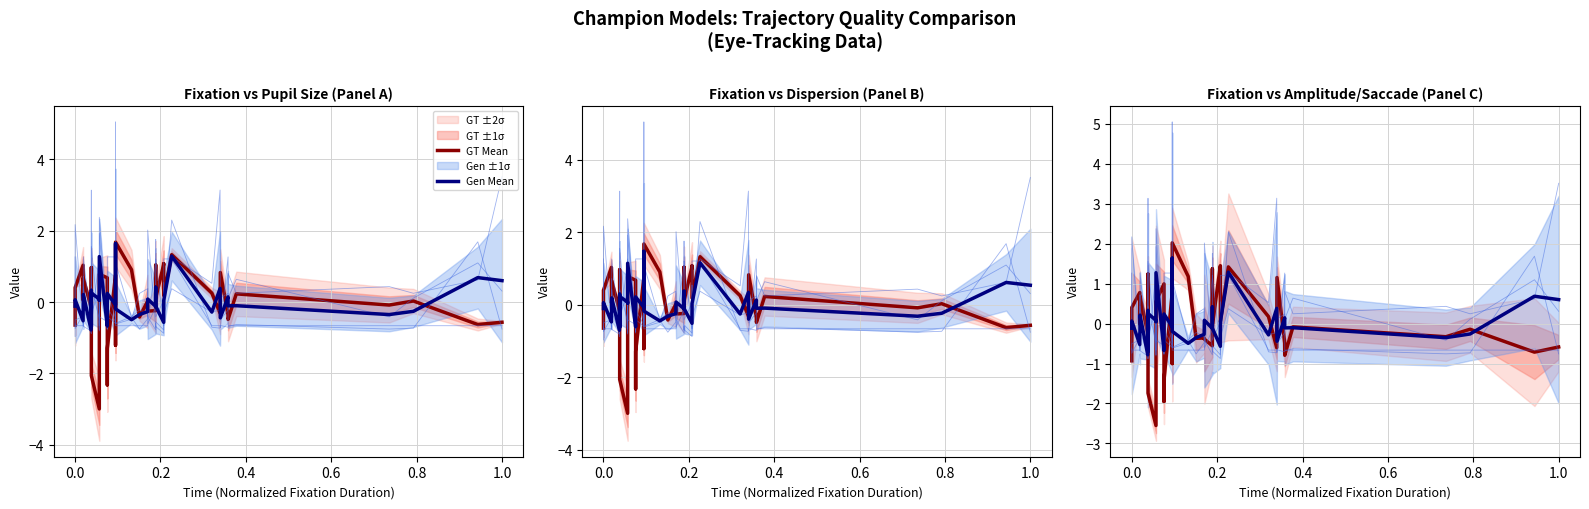

At how many categories does at least one series exceed -1?

40